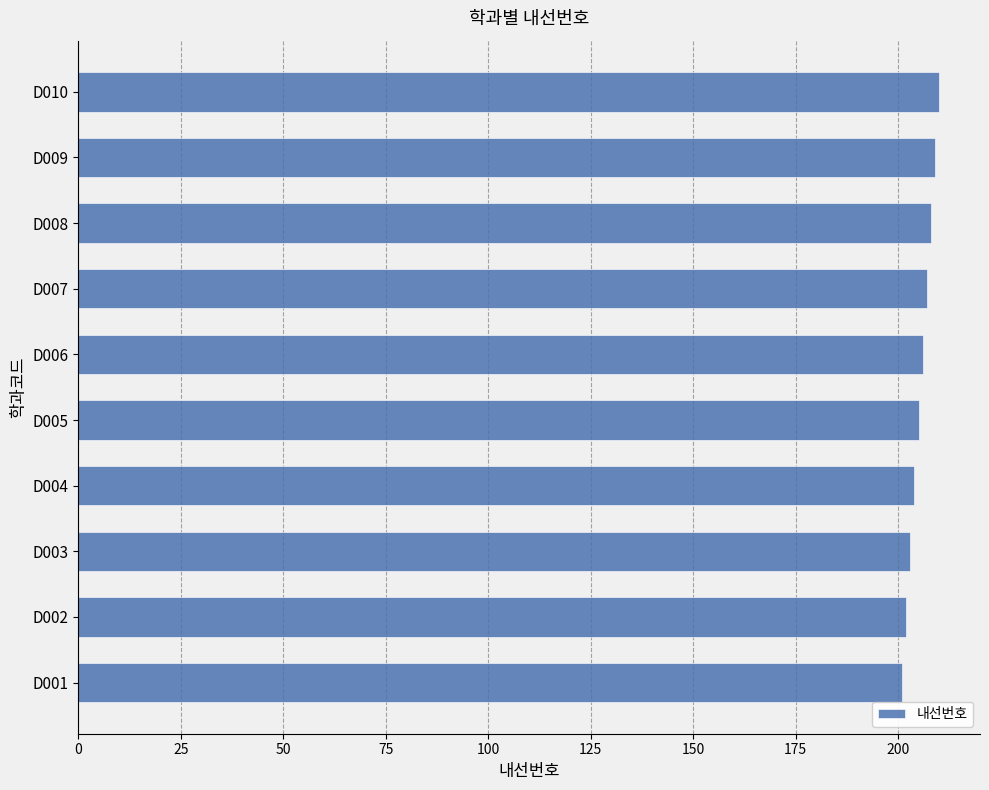

What is the greatest value displayed?

210